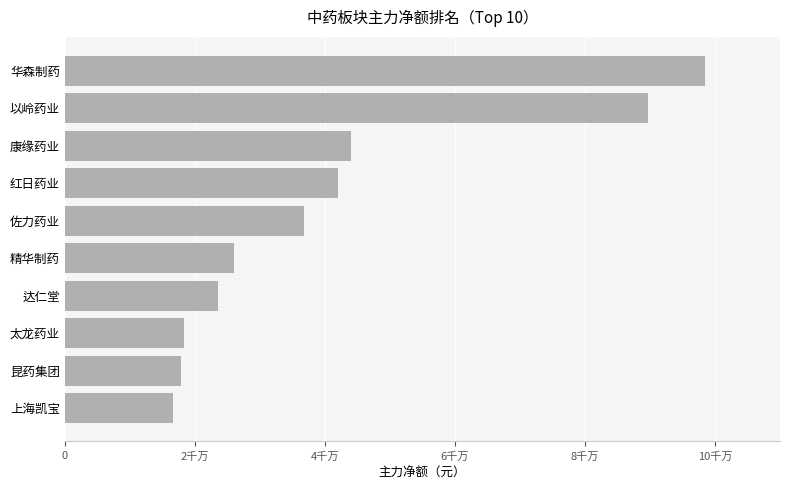

Are the bars horizontal?

Yes